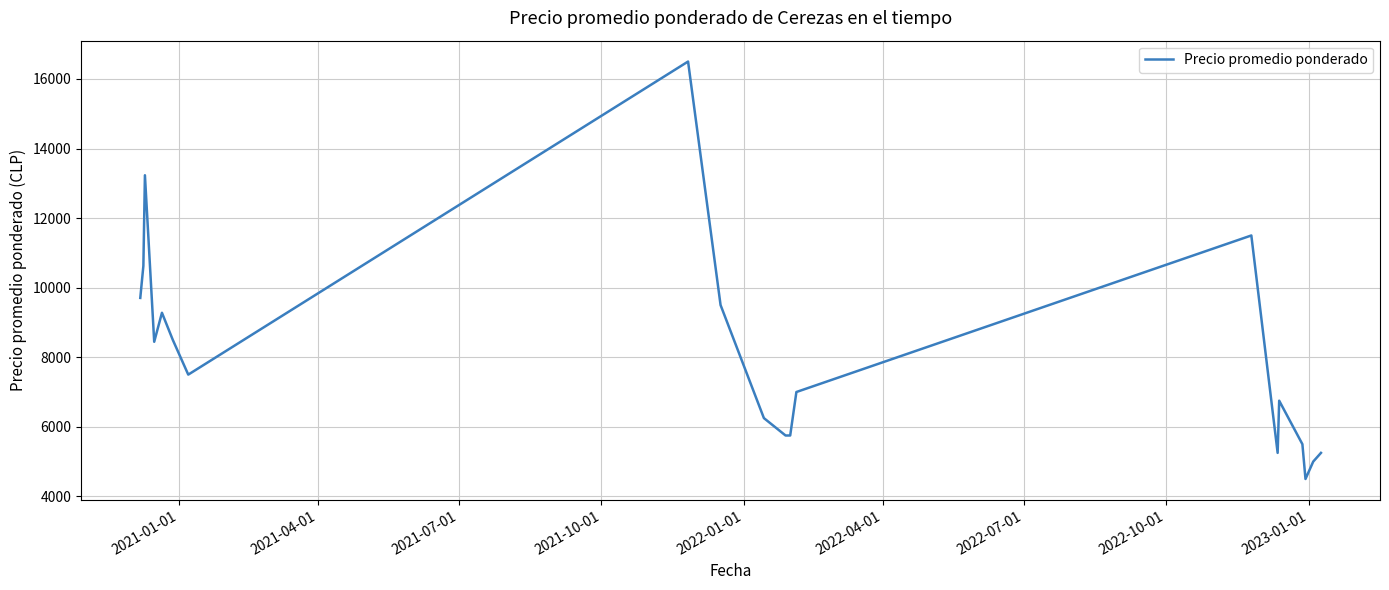

What is the maximum value shown in the chart?

16500